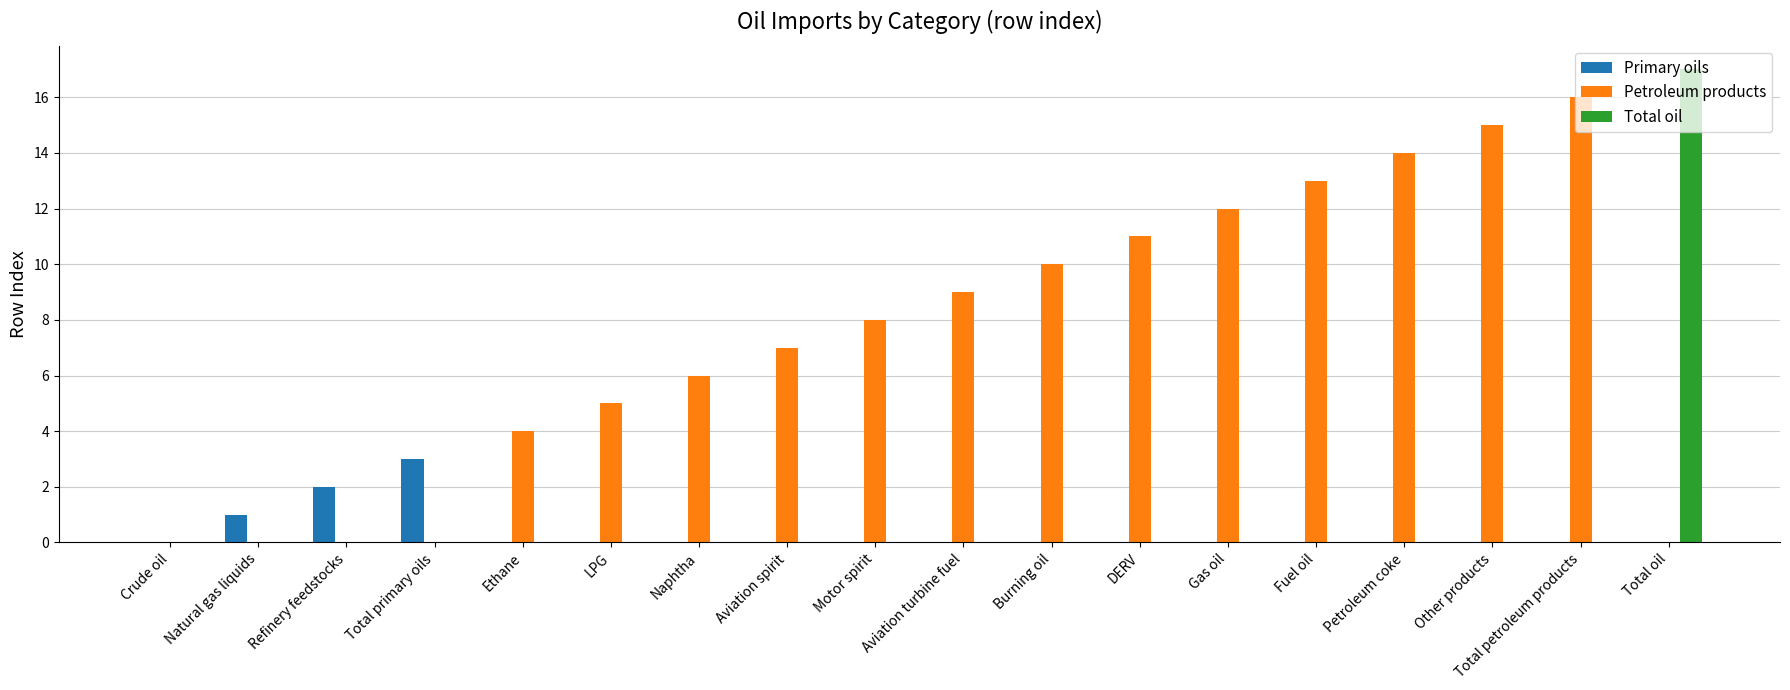

How many groups of bars are there?

18